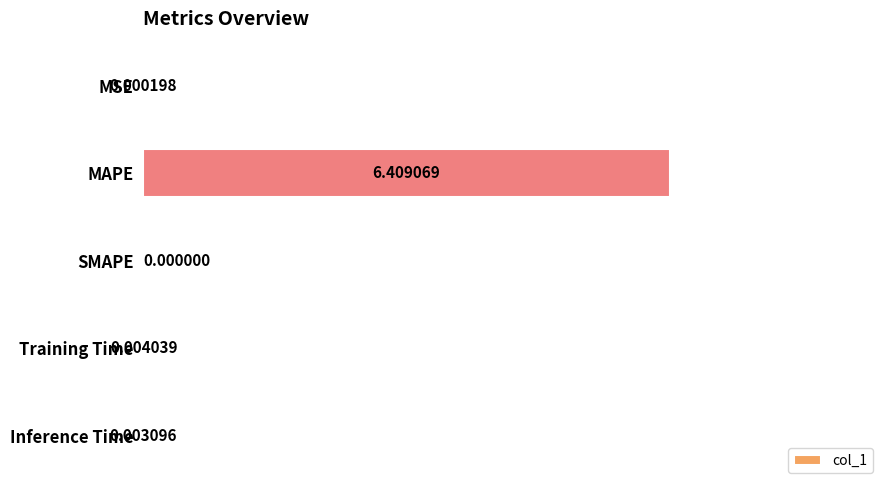

Between SMAPE and Inference Time, which is larger?

Inference Time